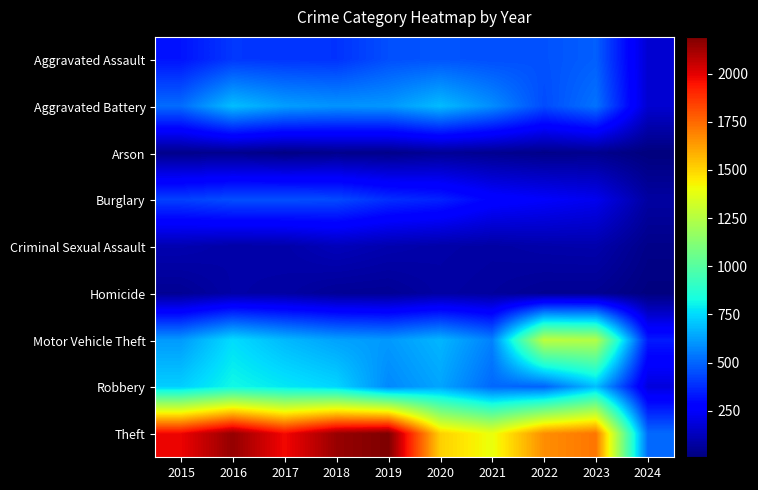

Reading left to right, transcribe all the data shown in this chart.

Aggravated Assault: 2015=323	2016=402	2017=396	2018=392	2019=452	2020=466	2021=452	2022=458	2023=488	2024=167
Aggravated Battery: 2015=515	2016=691	2017=623	2018=600	2019=608	2020=686	2021=587	2022=446	2023=530	2024=166
Arson: 2015=35	2016=40	2017=23	2018=37	2019=32	2020=55	2021=43	2022=31	2023=39	2024=9
Burglary: 2015=421	2016=451	2017=453	2018=443	2019=383	2020=357	2021=280	2022=253	2023=224	2024=77
Criminal Sexual Assault: 2015=105	2016=87	2017=91	2018=123	2019=102	2020=89	2021=81	2022=93	2023=97	2024=31
Homicide: 2015=50	2016=87	2017=82	2018=56	2019=53	2020=81	2021=69	2022=49	2023=48	2024=13
Motor Vehicle Theft: 2015=614	2016=756	2017=680	2018=631	2019=611	2020=673	2021=560	2022=1272	2023=1245	2024=338
Robbery: 2015=726	2016=819	2017=780	2018=741	2019=577	2020=637	2021=506	2022=495	2023=690	2024=189
Theft: 2015=1981	2016=2148	2017=1968	2018=2140	2019=2190	2020=1512	2021=1392	2022=1664	2023=1720	2024=509